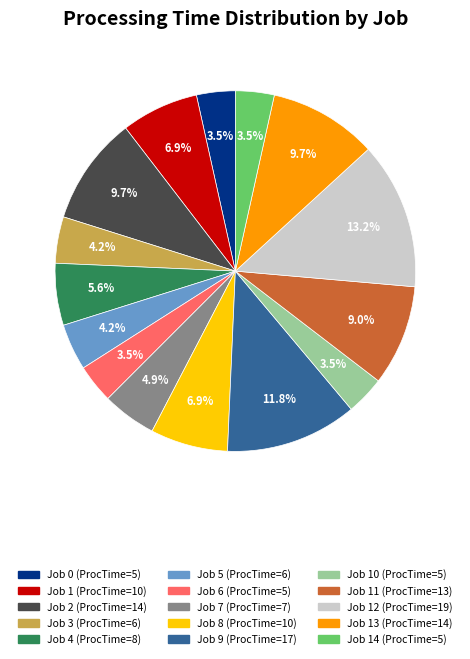

Is there any slice that represents more than half of the pie?

No